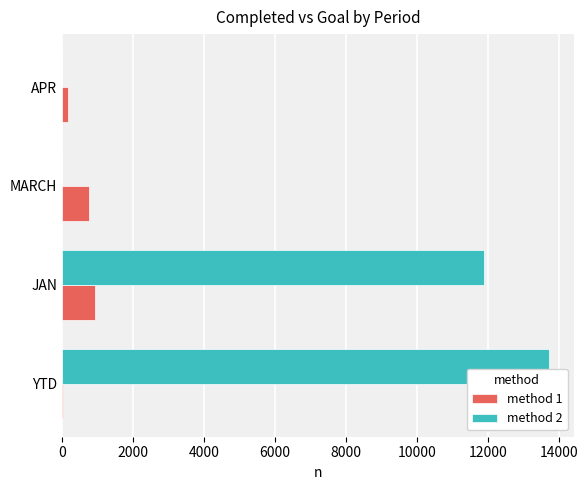

Is the value of method 2 at JAN greater than the value of method 1 at APR?

Yes